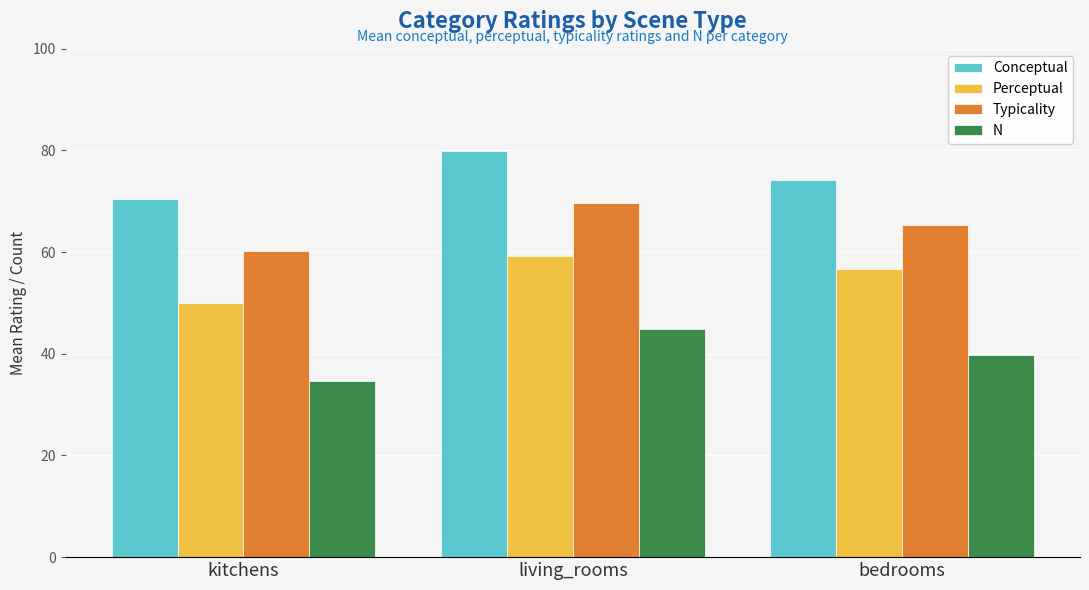

What are all the series names shown in the legend?

Conceptual, Perceptual, Typicality, N